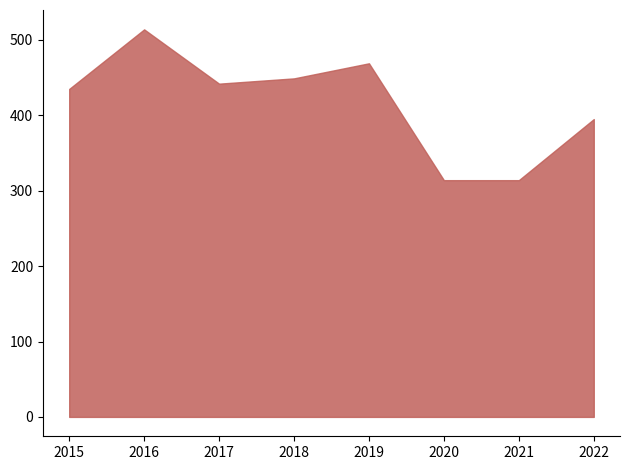

What is the sum of the values at 2022 and 2017?

837